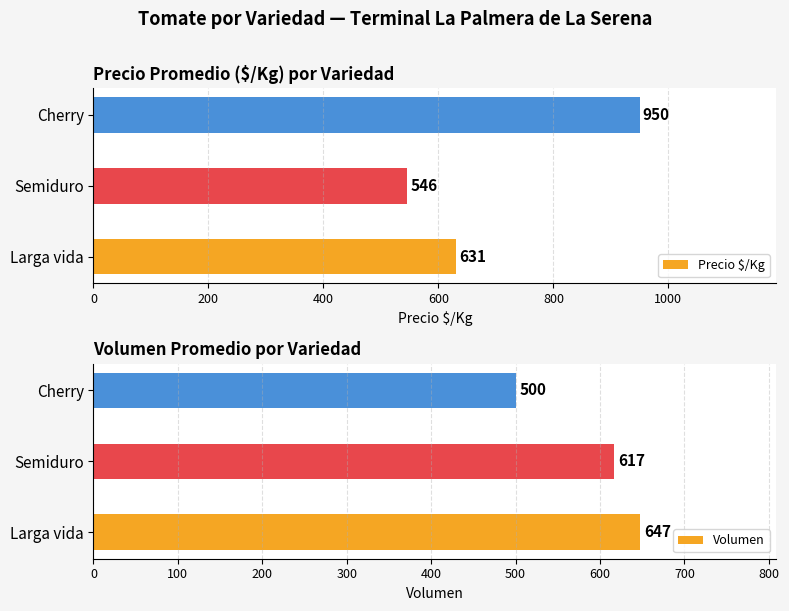

List the series in order of their overall mean, highest first.

Precio $/Kg, Volumen